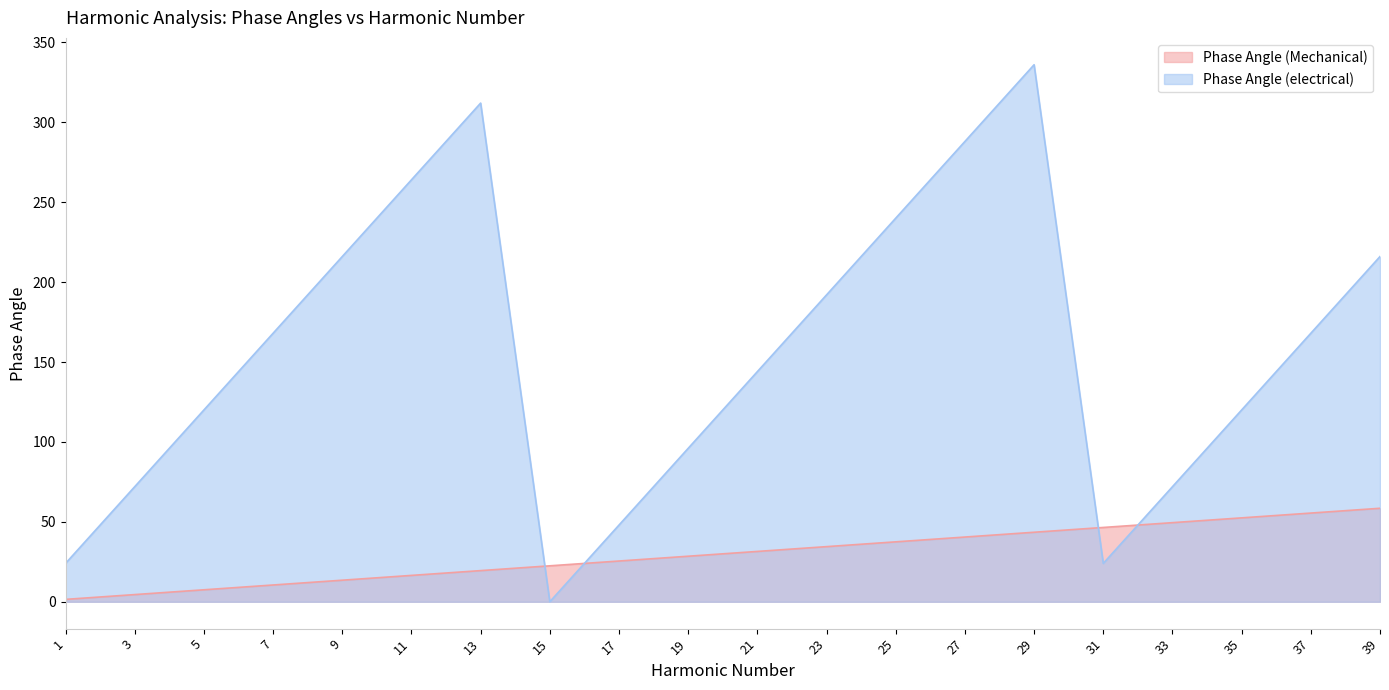

Reading right to left, extract all data points from this chart.

Phase Angle (Mechanical): 39=58.5	37=55.5	35=52.5	33=49.5	31=46.5	29=43.5	27=40.5	25=37.5	23=34.5	21=31.5	19=28.5	17=25.5	15=22.5	13=19.5	11=16.5	9=13.5	7=10.5	5=7.5	3=4.5	1=1.5
Phase Angle (electrical): 39=216.0	37=168.0	35=120.0	33=72.0	31=24.0	29=336.0	27=288.0	25=240.0	23=192.0	21=144.0	19=96.0	17=48.0	15=0.0	13=312.0	11=264.0	9=216.0	7=168.0	5=120.0	3=72.0	1=24.0